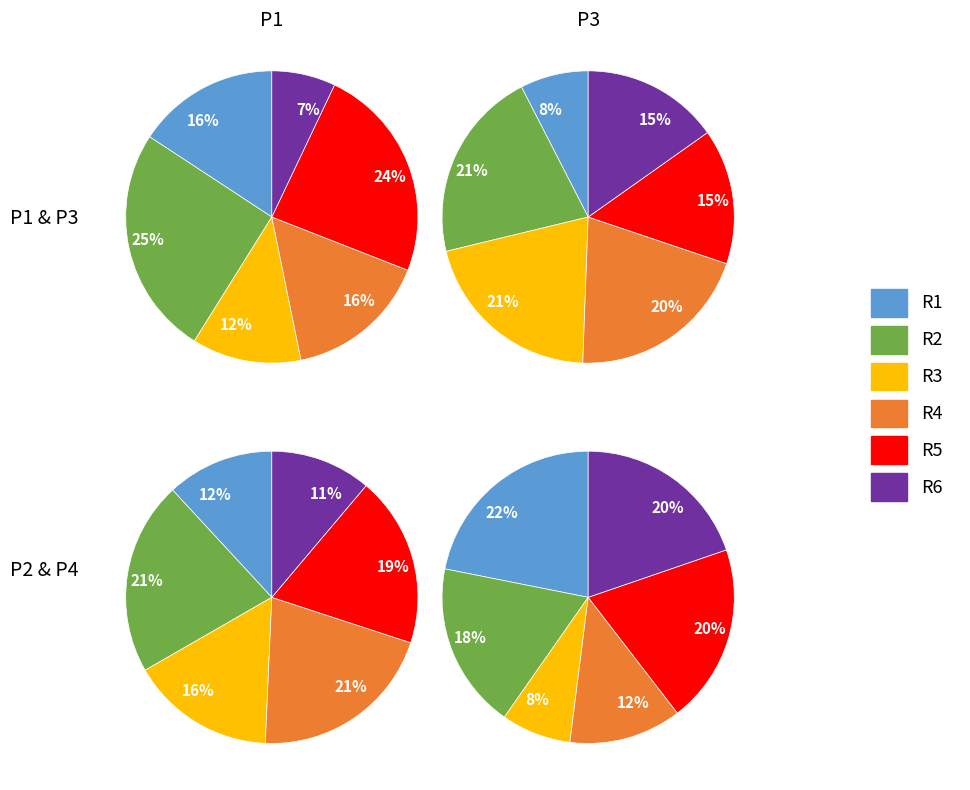

To the nearest percent, what percentage of the pie is R1?

8%